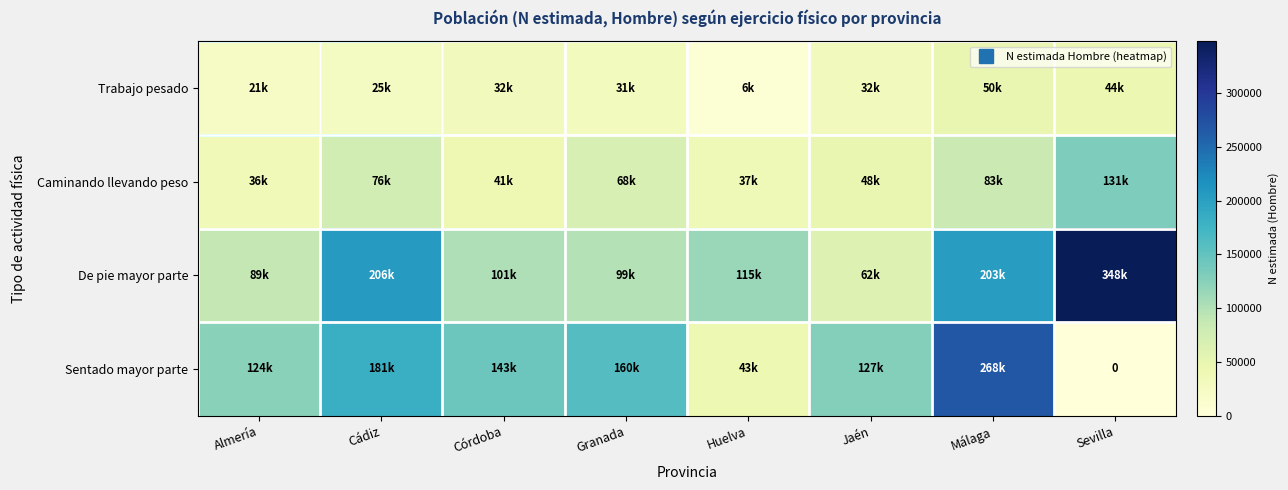

How many values in the De pie mayor parte series exceed 115124?

3